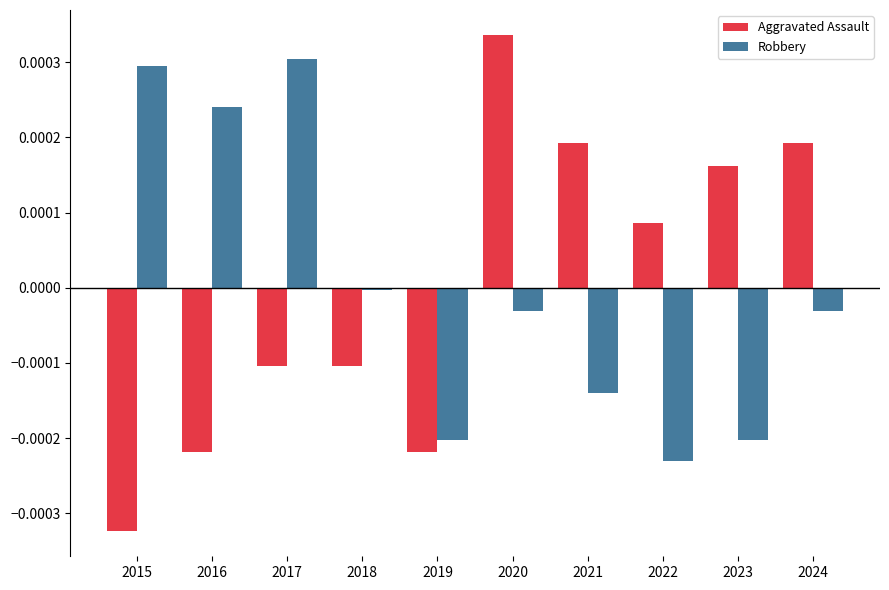

Are the bars grouped side by side (vs. stacked)?

Yes